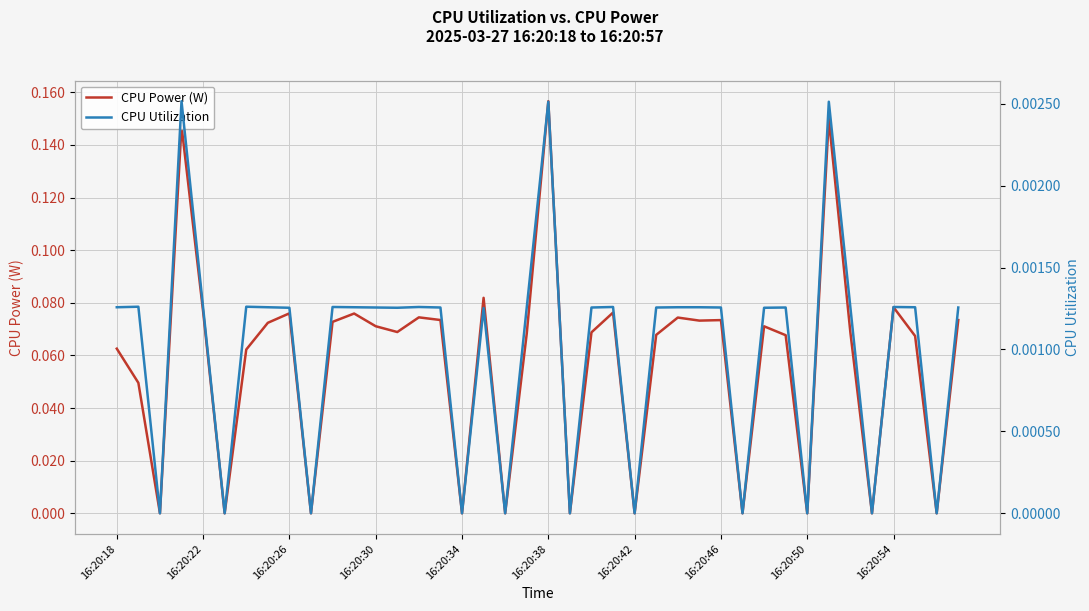

True or false: CPU Utilization and CPU Power (W) intersect in this chart.

False